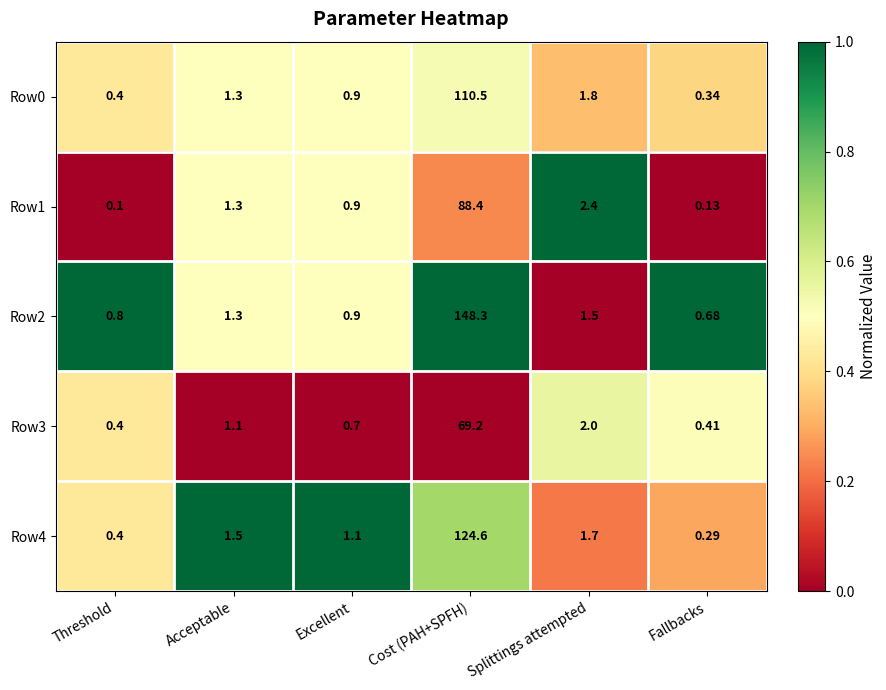

Count the number of data series in this chart.

5